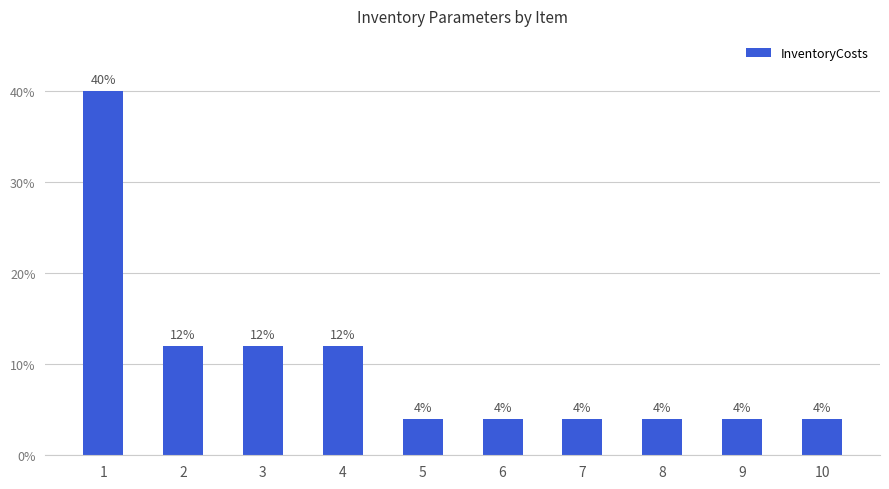

The chart shows a value of 4 at 6. True or false?

True